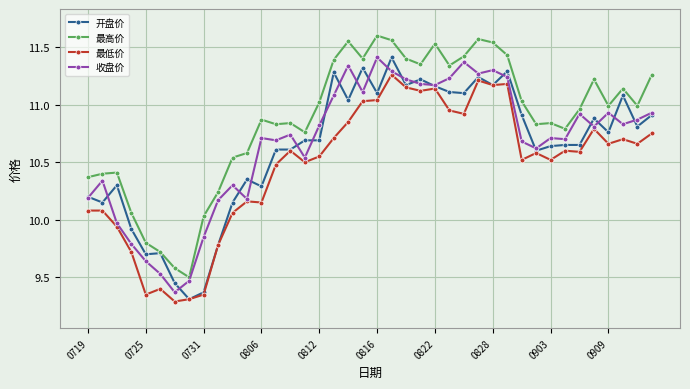

What are all the series names shown in the legend?

开盘价, 最高价, 最低价, 收盘价